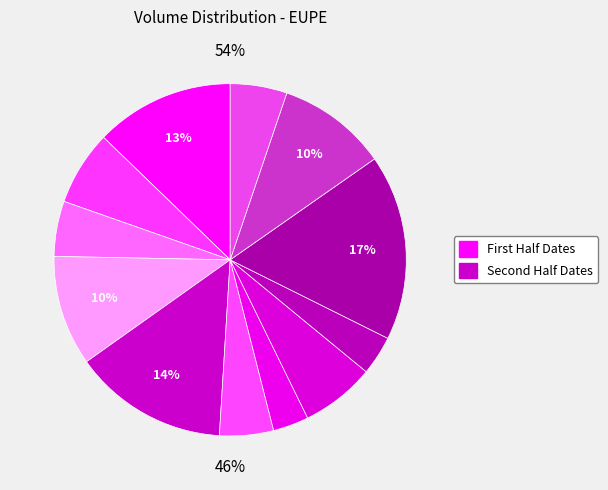

To the nearest percent, what is the difference between the largest and smallest slice percentages?

14%